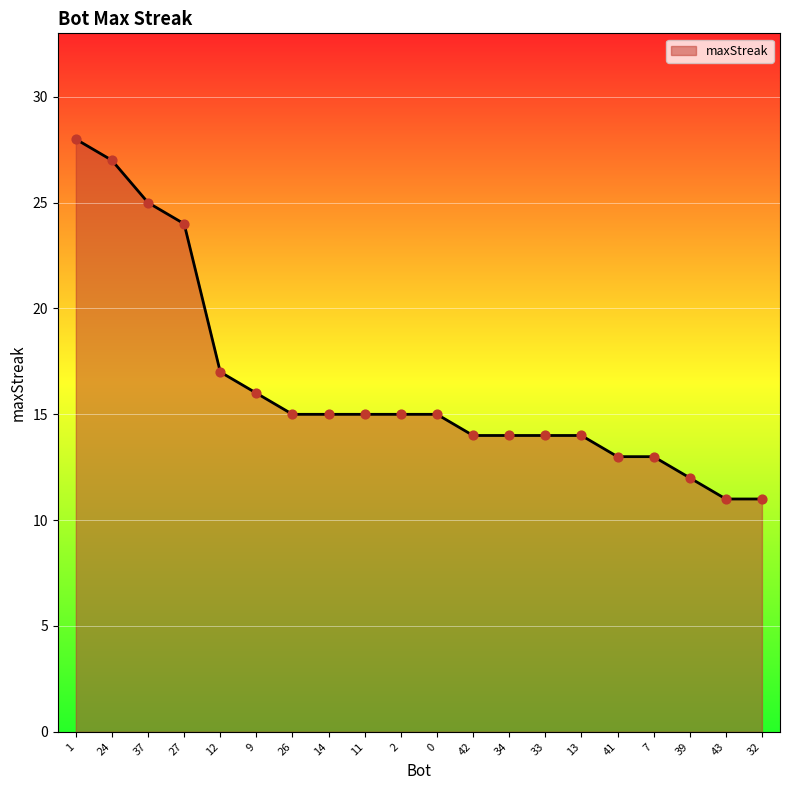

What is the change in value from 2 to 39?

-3